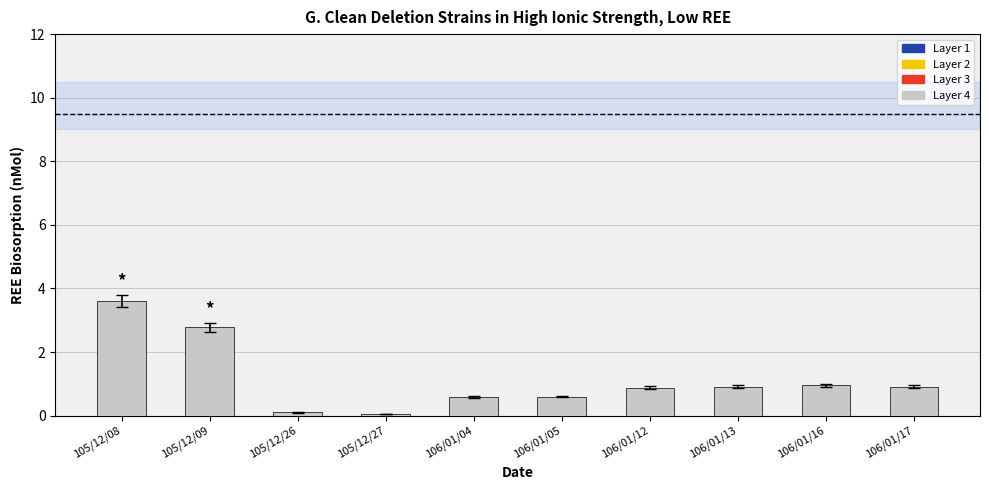

Does the chart contain stacked bars?

Yes